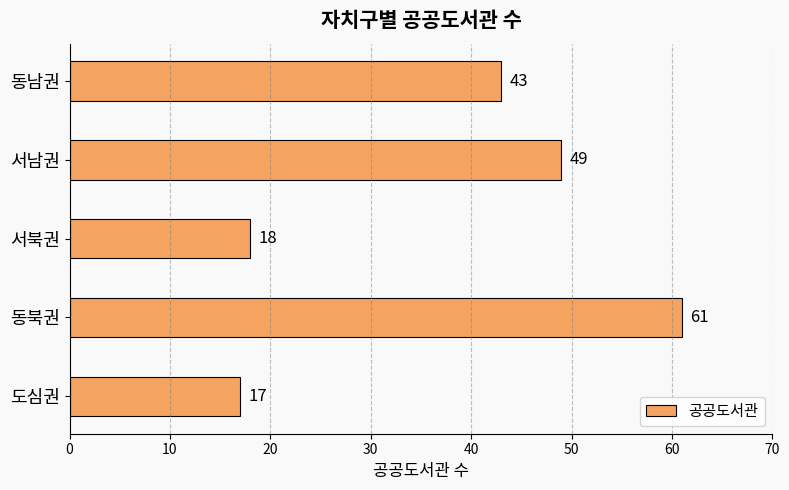

True or false: the data shows 16 at 동남권.

False